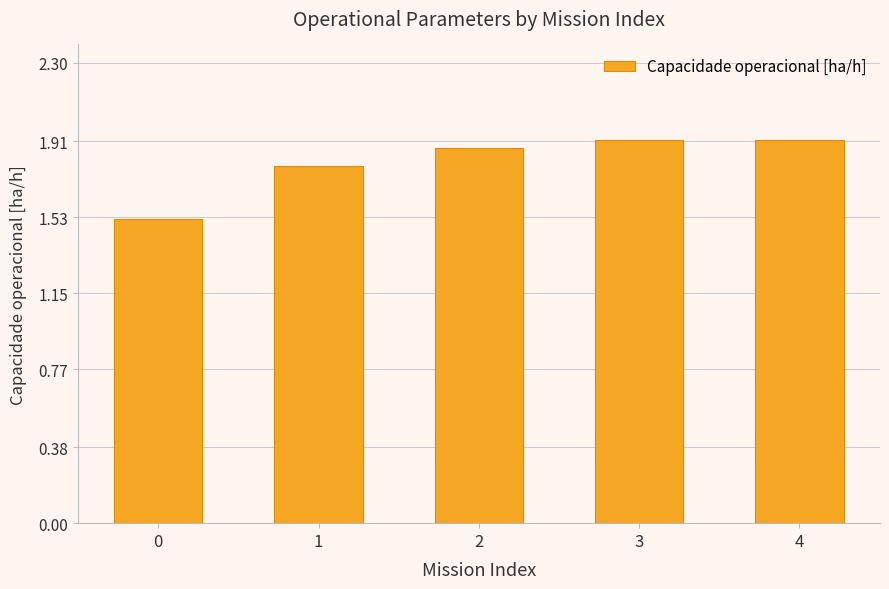

How many values are between 1 and 2?

5